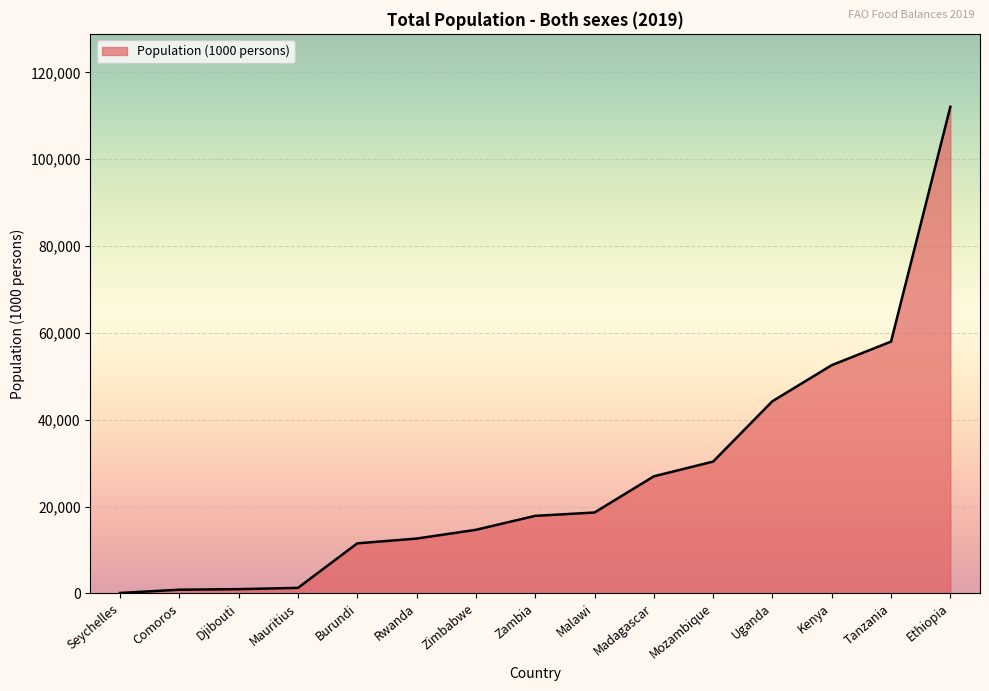

What is the greatest value displayed?

112079.0